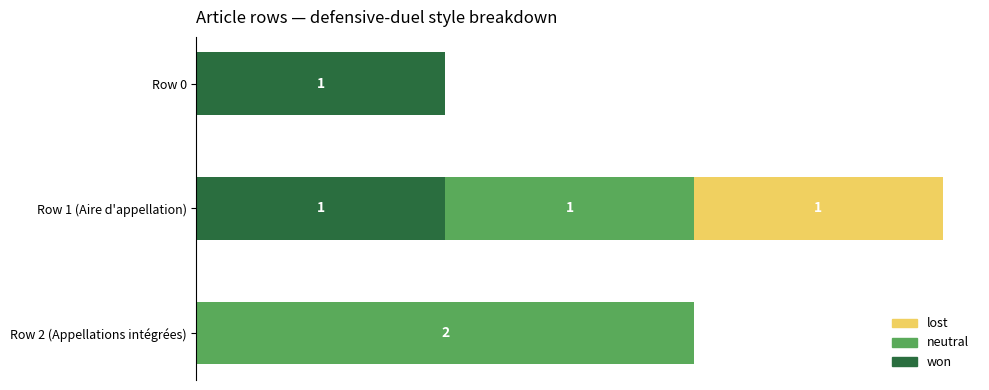

At which category is the sum across all series the highest?

Row 1 (Aire d'appellation)